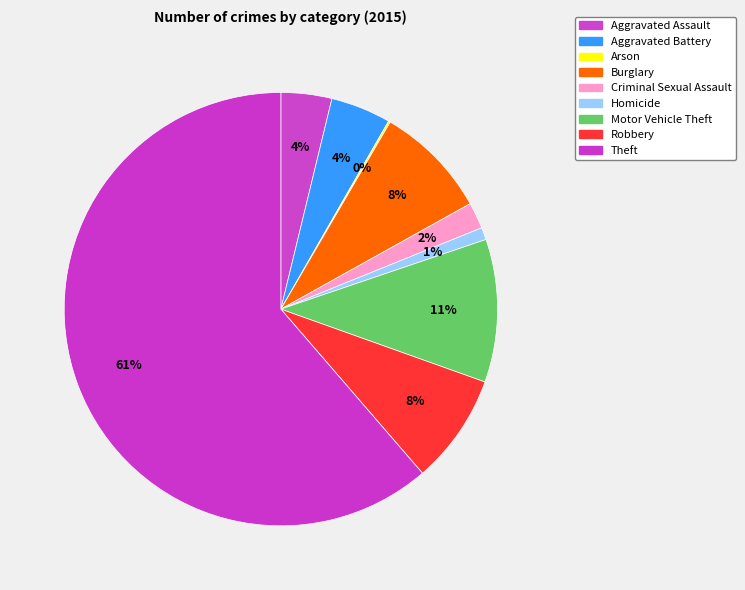

What percentage do Criminal Sexual Assault and Theft together represent?

63.3%